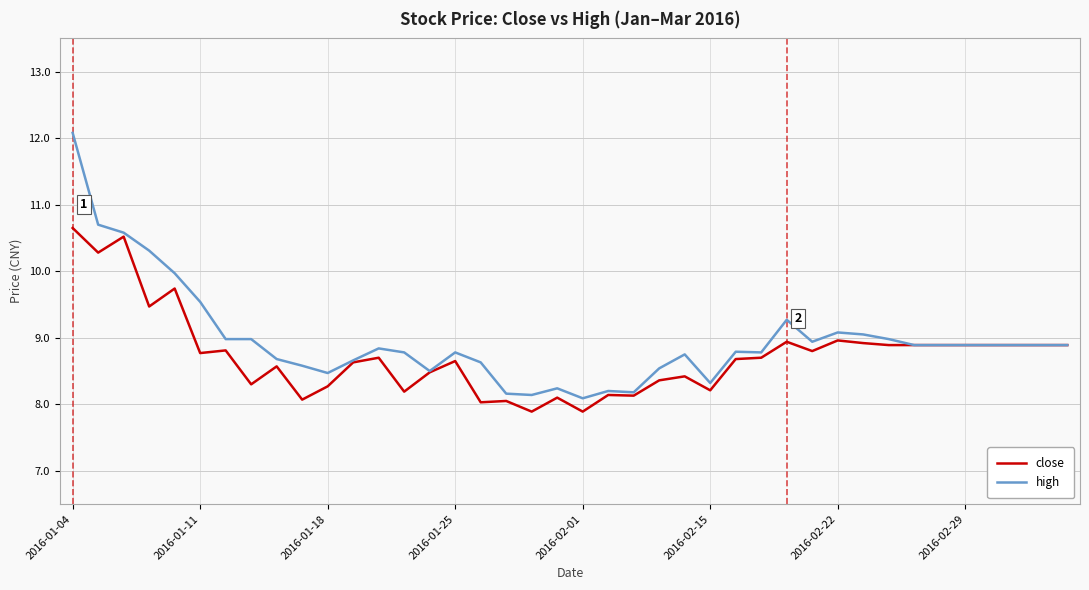

What is the average value of the close series?

8.7